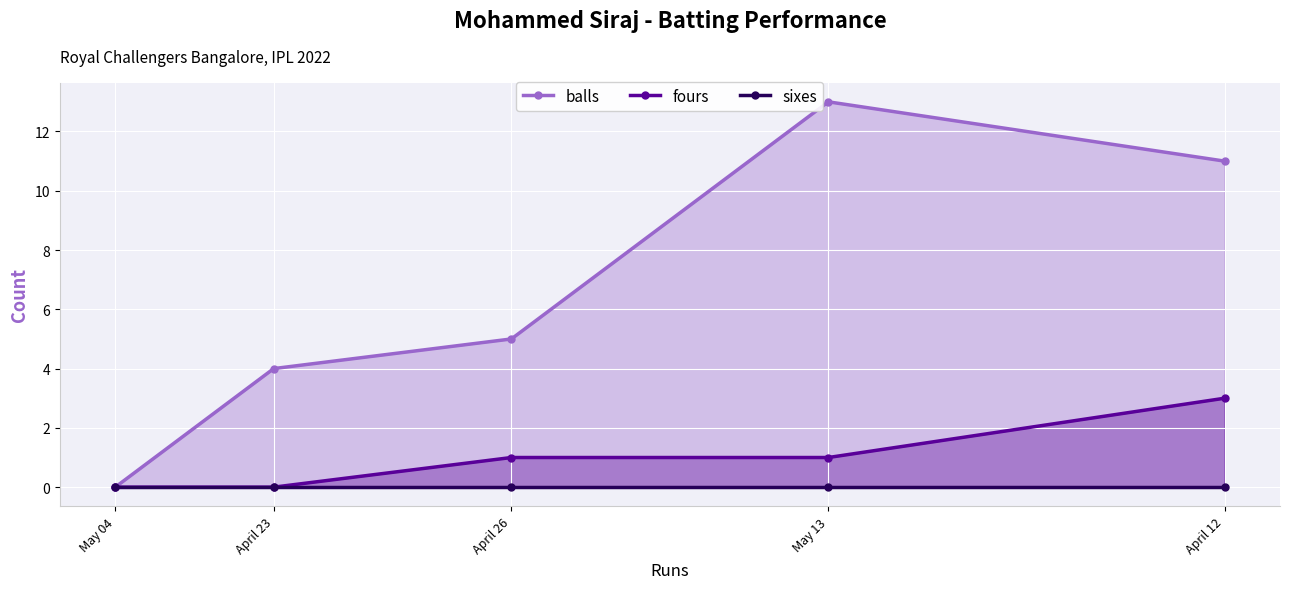

What position from the left is May 04?

1